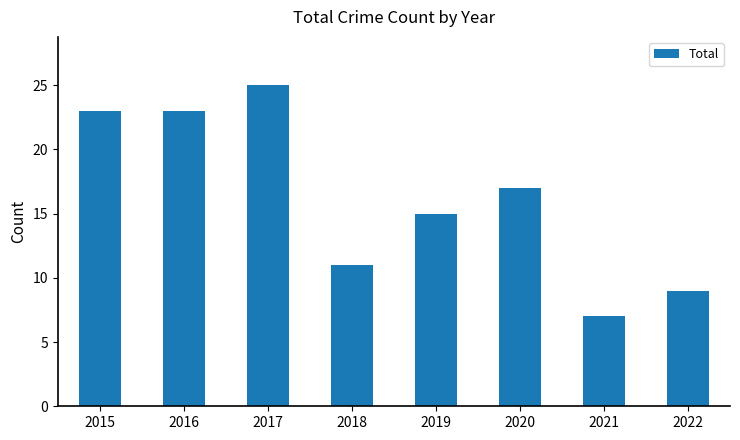

What is the maximum value shown in the chart?

25